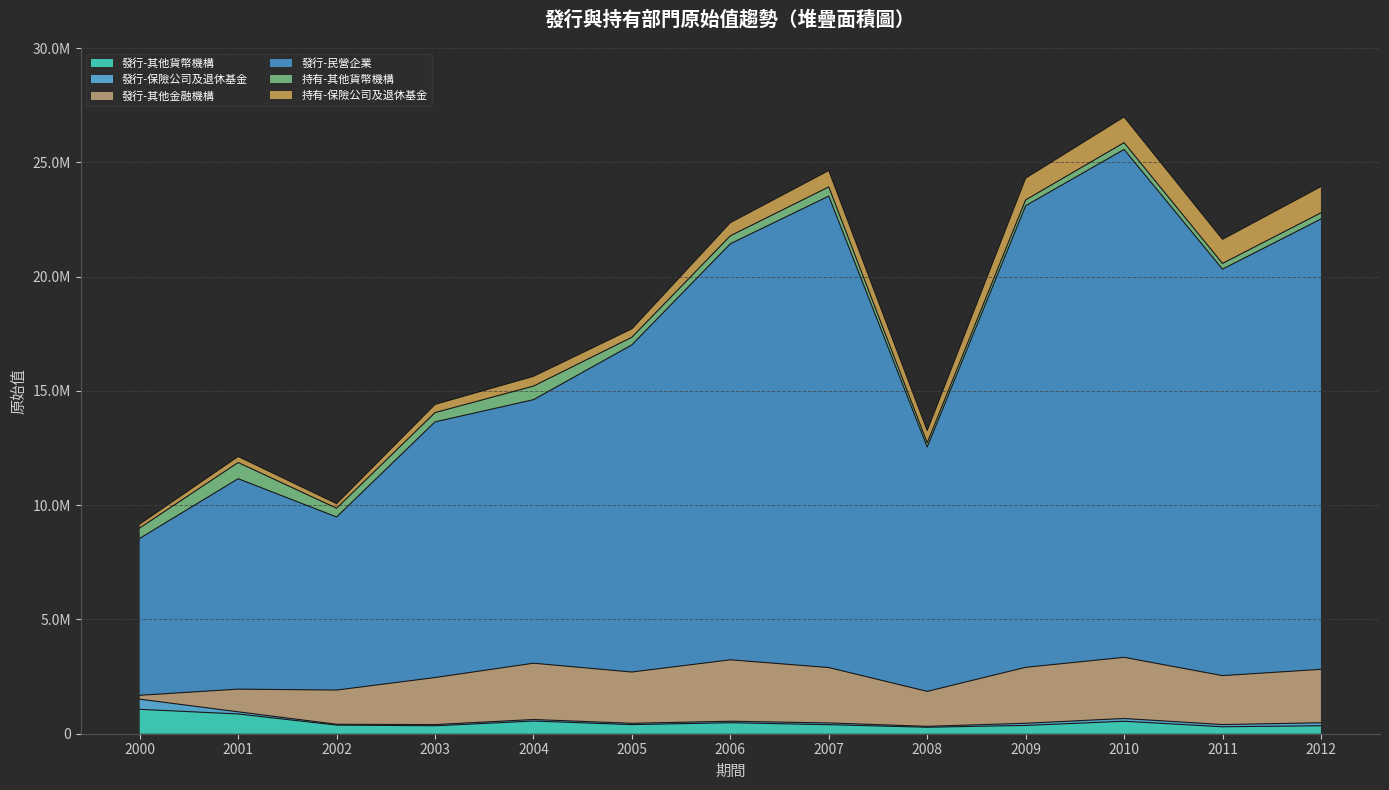

Reading left to right, list all the values displayed in this chart.

發行-其他貨幣機構: 2000=1067083	2001=864487	2002=376584	2003=347845	2004=553805	2005=398193	2006=480792	2007=395231	2008=283144	2009=362960	2010=545249	2011=303774	2012=348082
發行-保險公司及退休基金: 2000=445225	2001=94200	2002=37637	2003=51833	2004=67798	2005=57908	2006=65817	2007=75575	2008=40858	2009=94318	2010=121569	2011=97309	2012=131486
發行-其他金融機構: 2000=169098	2001=992303	2002=1496178	2003=2058352	2004=2463411	2005=2243655	2006=2687880	2007=2424587	2008=1528672	2009=2447217	2010=2676005	2011=2140654	2012=2338060
發行-民營企業: 2000=6866148	2001=9206567	2002=7573416	2003=11185973	2004=11529058	2005=14315250	2006=18201446	2007=20626973	2008=10692131	2009=20196256	2010=22220028	2011=17784775	2012=19701393
持有-其他貨幣機構: 2000=453412	2001=707936	2002=381311	2003=405464	2004=594441	2005=331166	2006=349328	2007=401157	2008=184103	2009=253779	2010=297001	2011=248607	2012=270805
持有-保險公司及退休基金: 2000=174085	2001=264486	2002=202314	2003=360116	2004=428045	2005=369972	2006=576111	2007=718506	2008=537389	2009=954751	2010=1126925	2011=1055901	2012=1150181